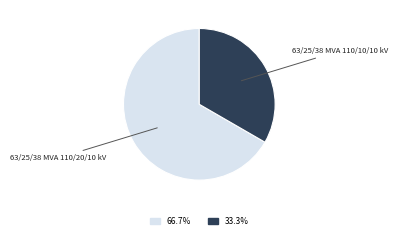

Does any single category account for the majority?

Yes